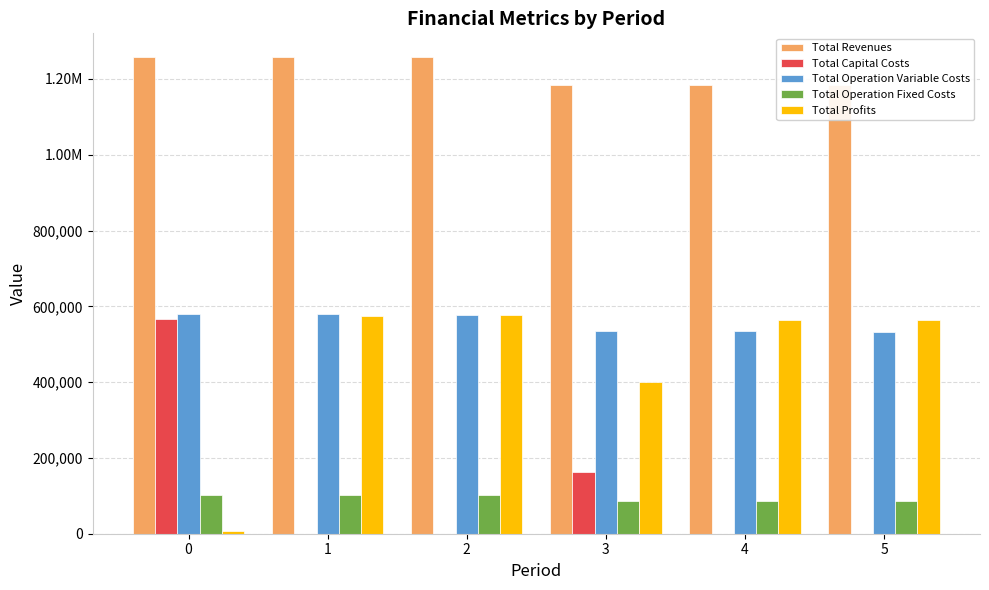

Reading left to right, extract all data points from this chart.

Total Revenues: 0=1257631.5	1=1257631.5	2=1257631.5	3=1185407.1	4=1185407.1	5=1185407.1
Total Capital Costs: 0=567279.0	1=0.0	2=0.0	3=163200.0	4=0.0	5=0.0
Total Operation Variable Costs: 0=580897.7	1=579442.7	2=577985.7	3=535980.3	4=534684.7	5=533387.4
Total Operation Fixed Costs: 0=103316.6	1=103316.6	2=103316.6	3=86839.1	4=86839.1	5=86839.1
Total Profits: 0=6138.2	1=574872.3	2=576329.3	3=399387.7	4=563883.3	5=565180.6